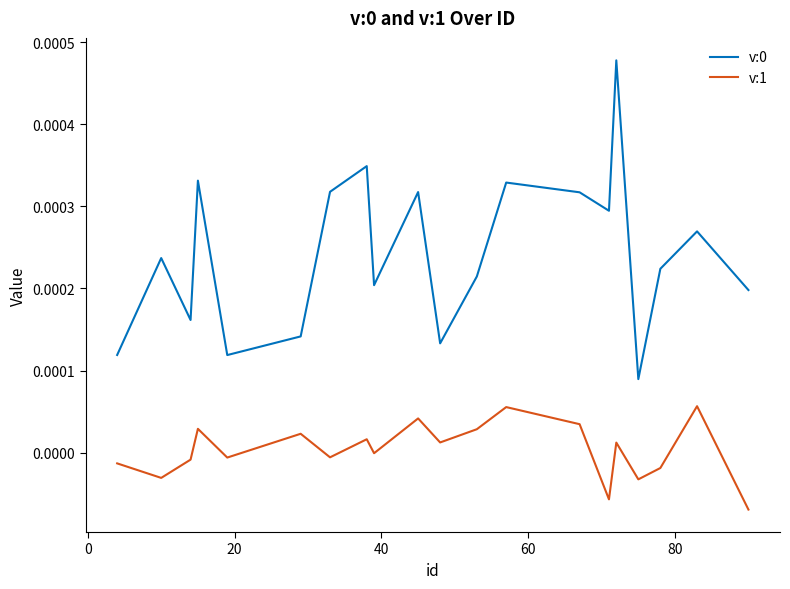

True or false: v:0 and v:1 intersect in this chart.

False